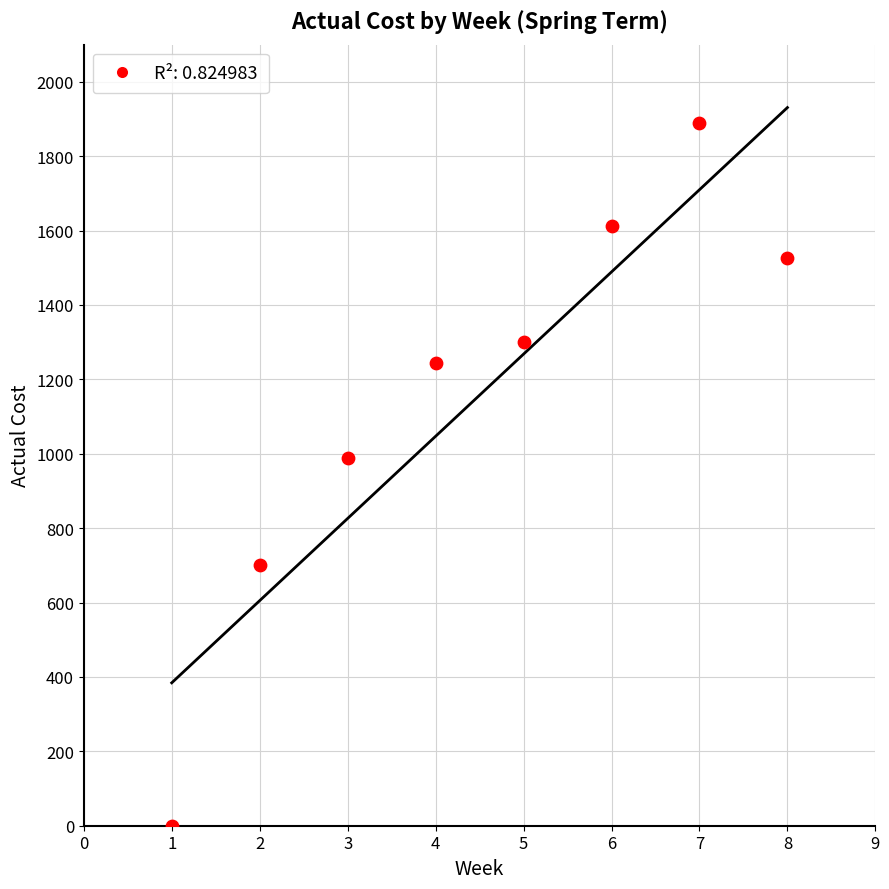

What is the average Y value?

1157.4